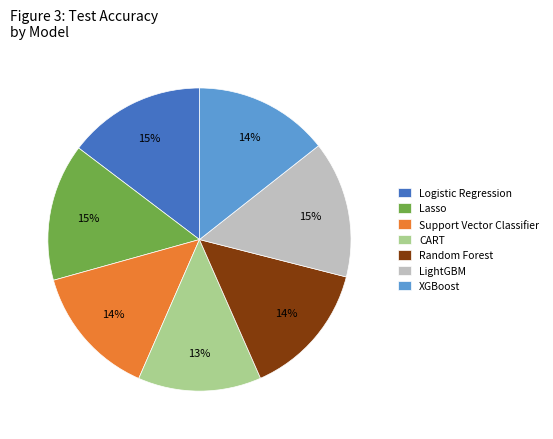

How many slices are in this pie chart?

7